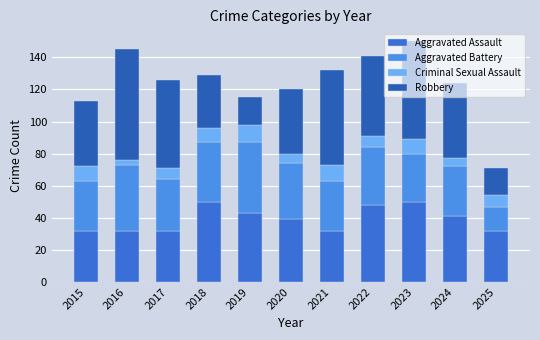

Does the chart contain stacked bars?

Yes